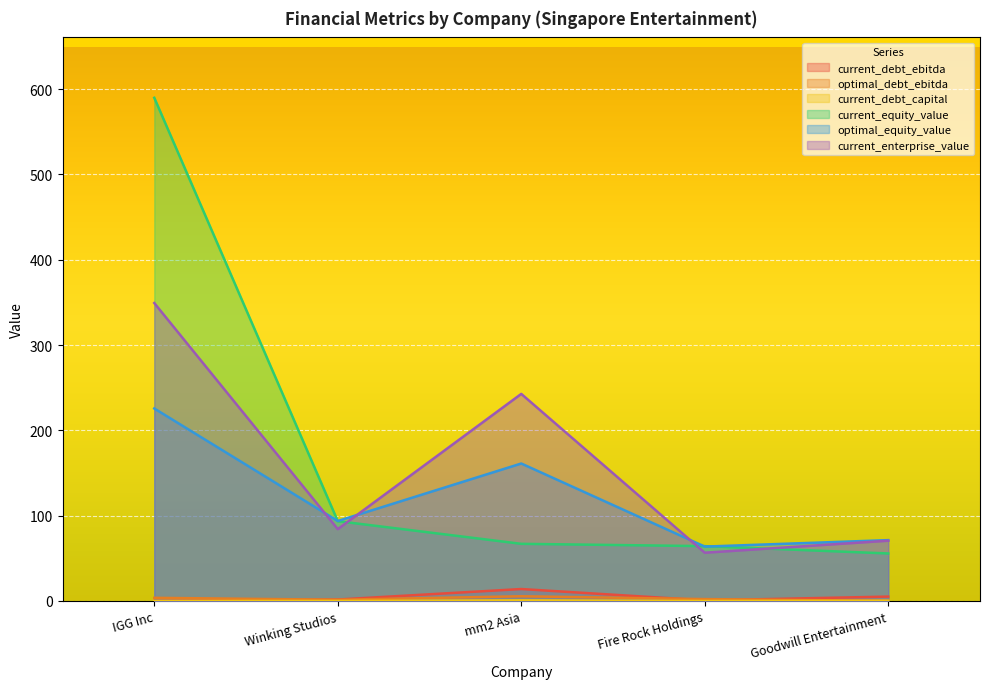

The value of optimal_equity_value at Winking Studios is 160.6. True or false?

False